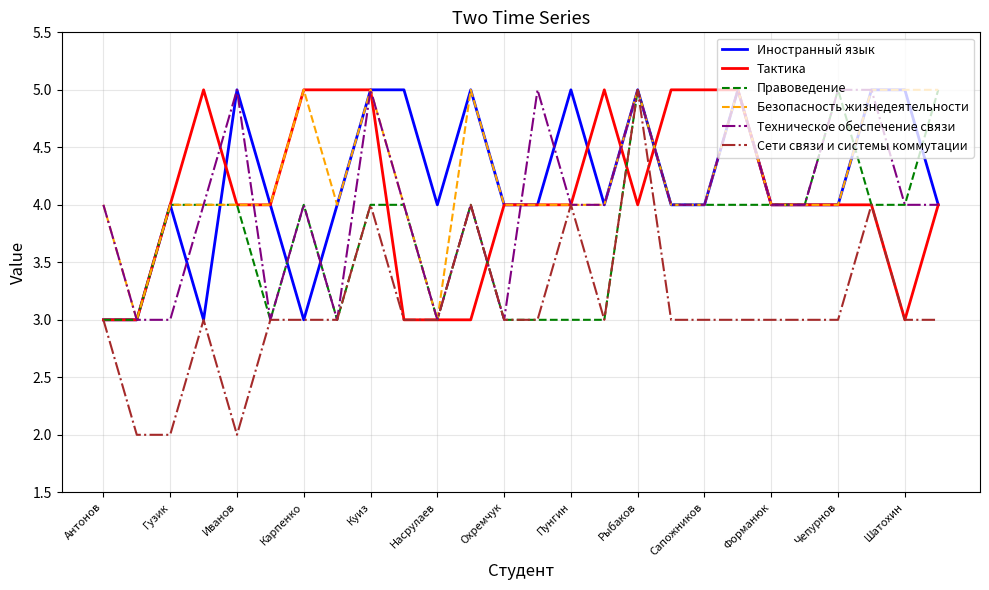

What is the highest value of the Техническое обеспечение связи series?

5